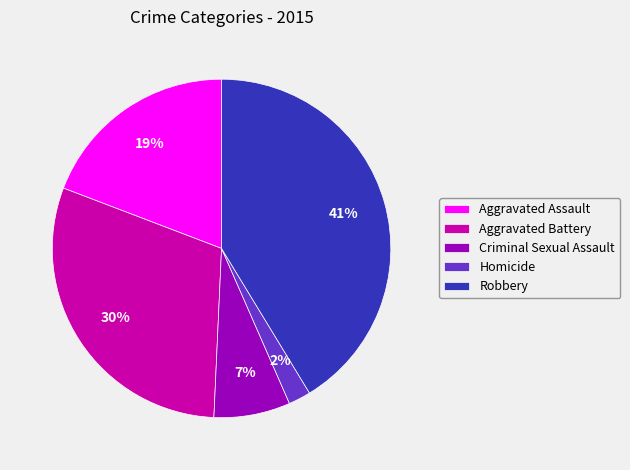

True or false: Aggravated Assault accounts for 7% of the total.

False